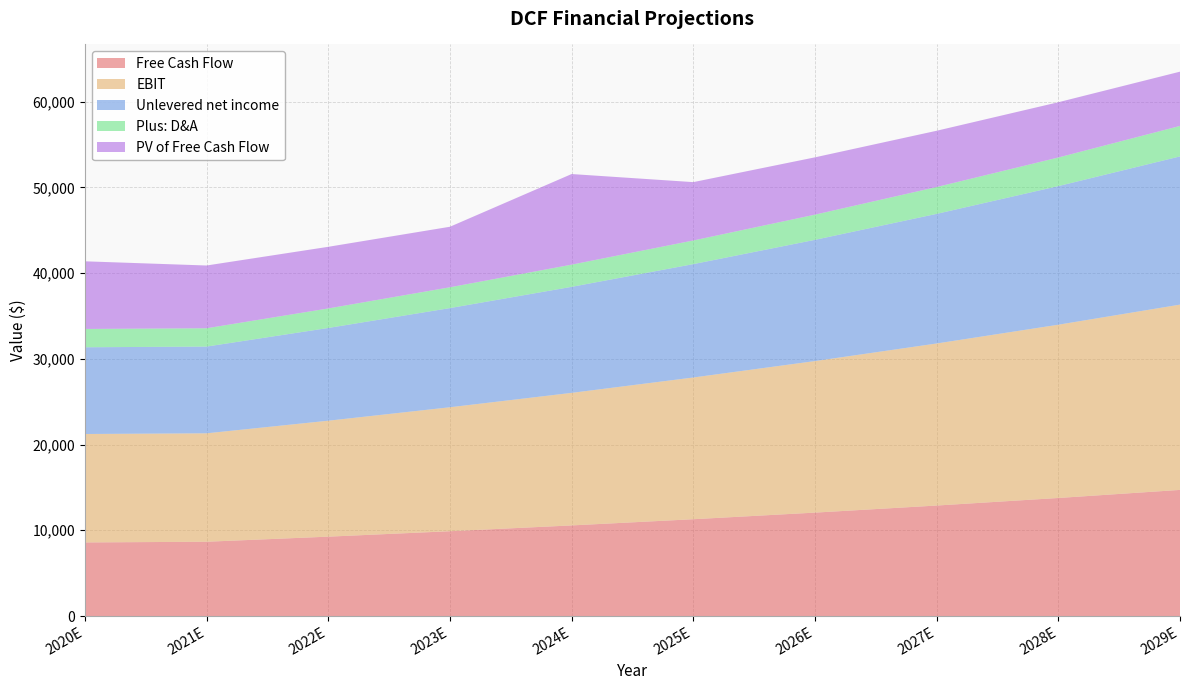

Reading right to left, list all the values displayed in this chart.

Free Cash Flow: 14710	13768	12887	12062	11291	10568	9892	9258	8665	8584
EBIT: 21608	20207	18898	17673	16528	15458	14457	13521	12645	12645
Unlevered net income: 17286	16166	15118	14139	13223	12366	11565	10816	10116	10116
Plus: D&A: 3554	3335	3129	2937	2756	2587	2427	2277	2135	2135
PV of Free Cash Flow: 6329	6445	6563	6684	6807	10568	7059	7189	7320	7890